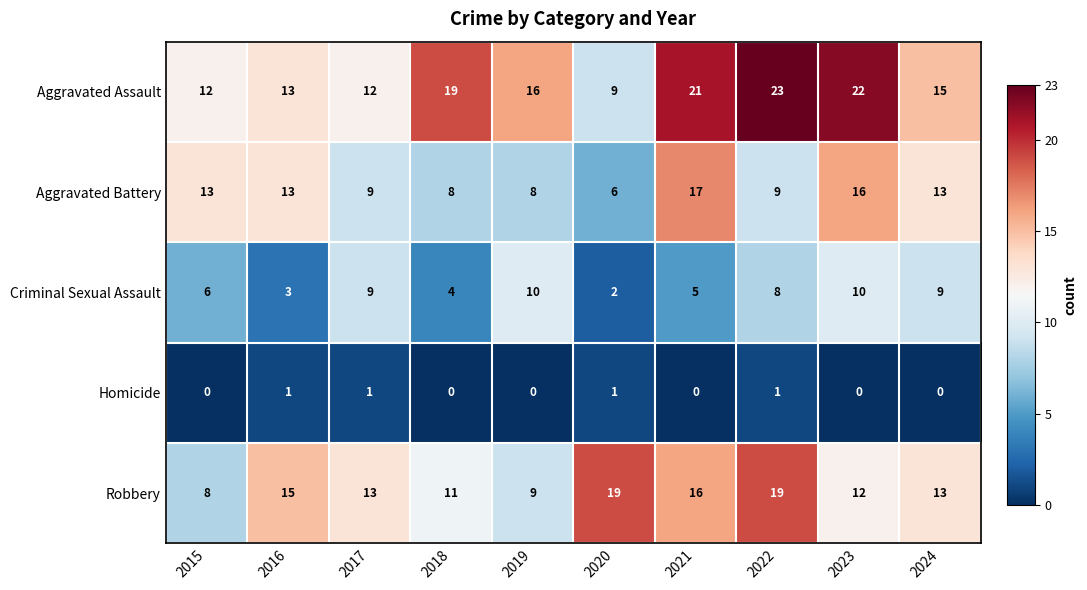

How many categories are shown in the chart?

10